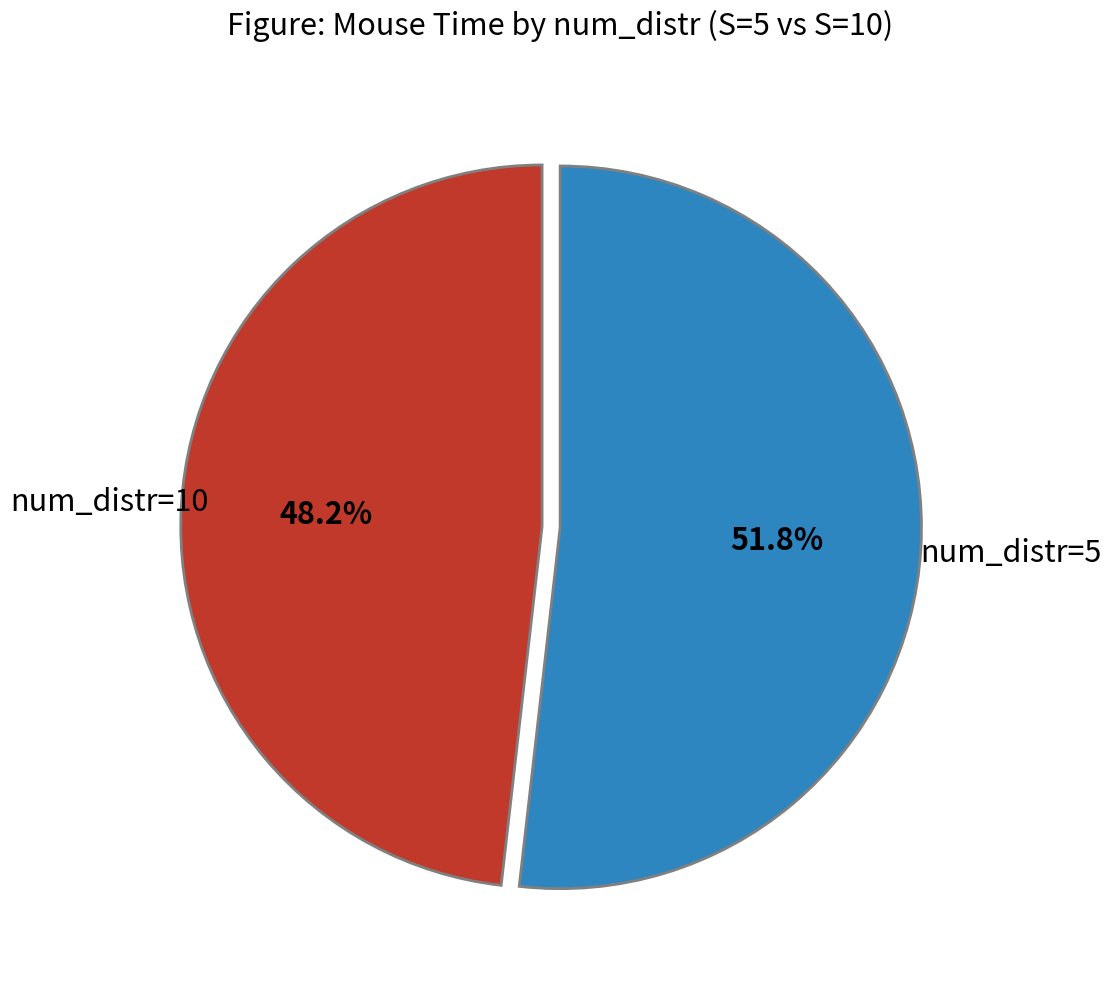

Is there any slice that represents more than half of the pie?

Yes